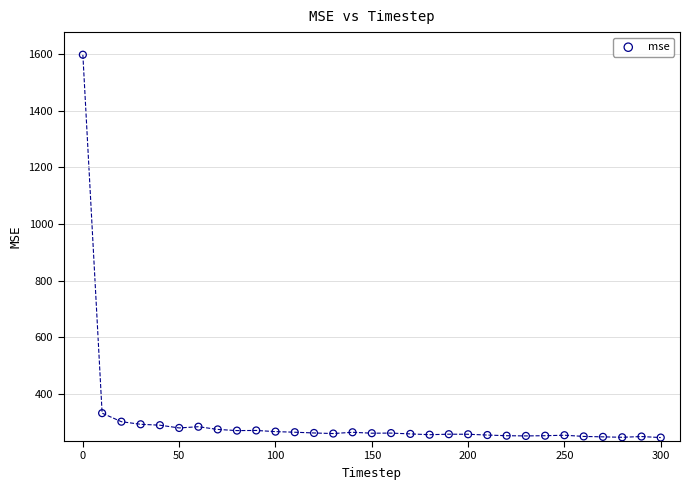

What Y value in the scatter plot is closest to 921?

331.4